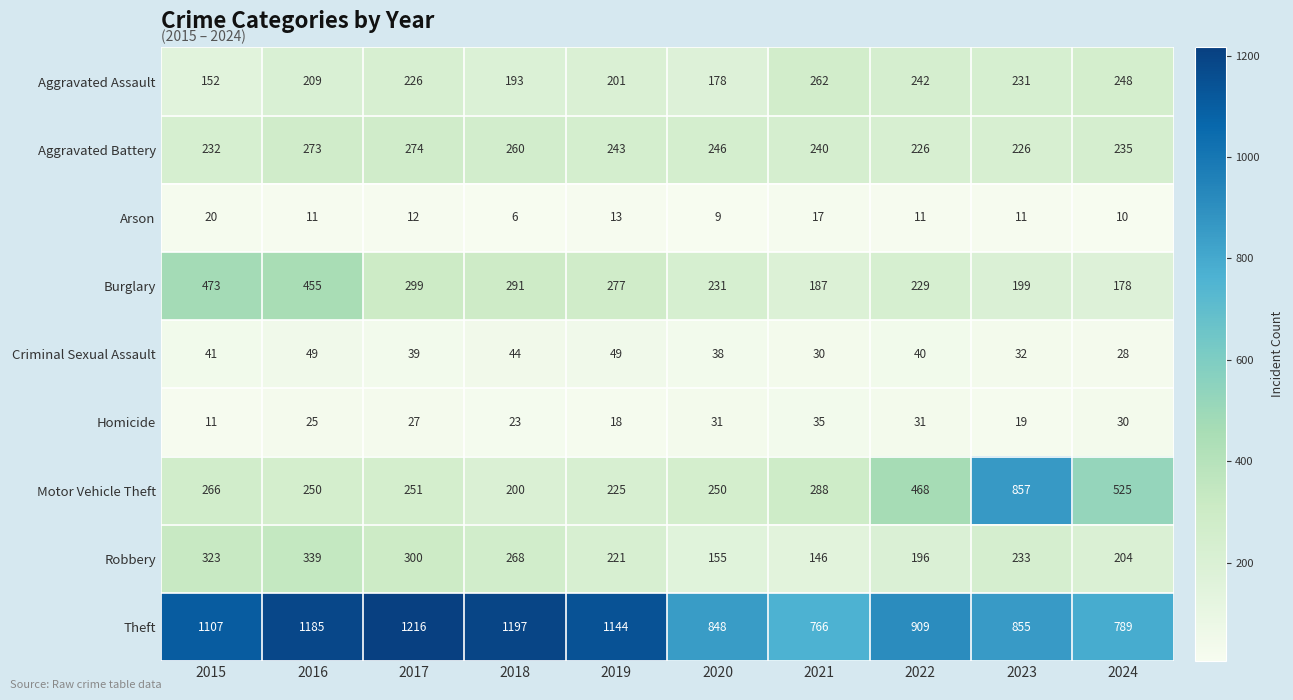

At 2020, list the series in order from largest to smallest.

Theft, Motor Vehicle Theft, Aggravated Battery, Burglary, Aggravated Assault, Robbery, Criminal Sexual Assault, Homicide, Arson